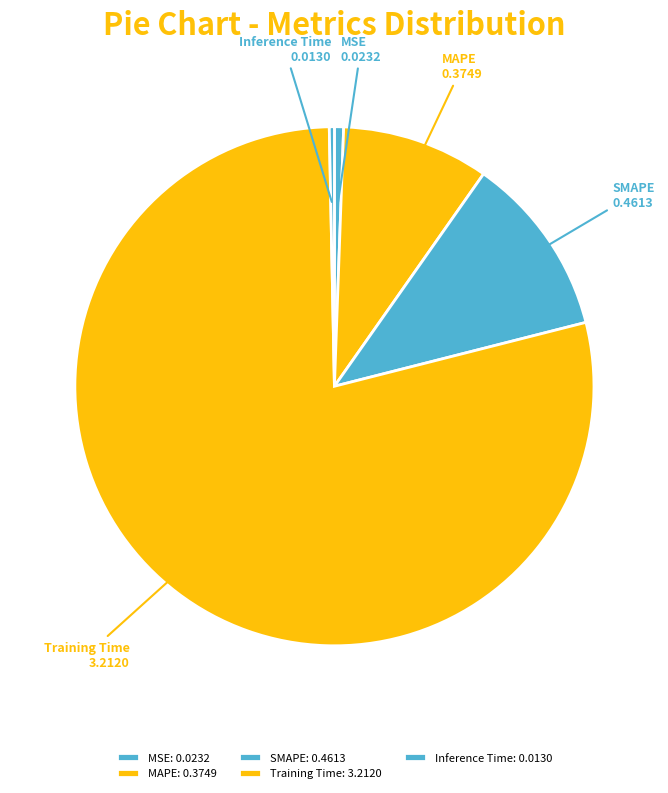

What percentage is the MSE slice, to the nearest percent?

1%